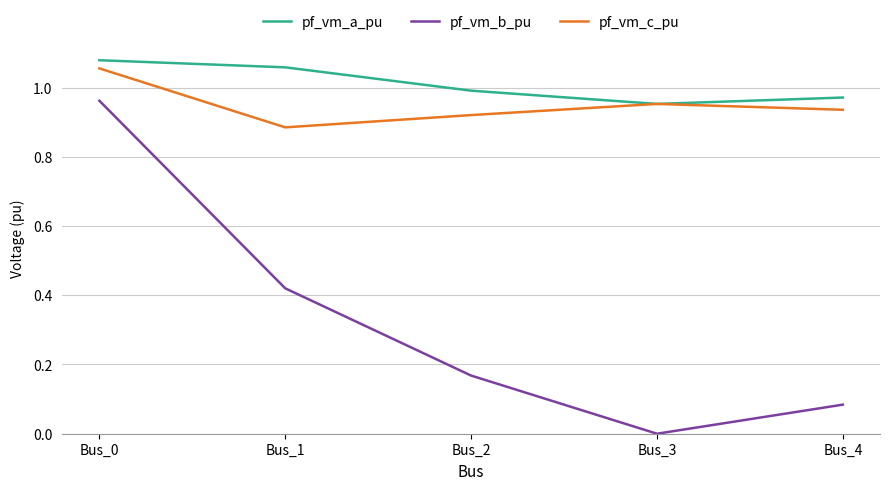

At which category is the sum across all series the highest?

Bus_0